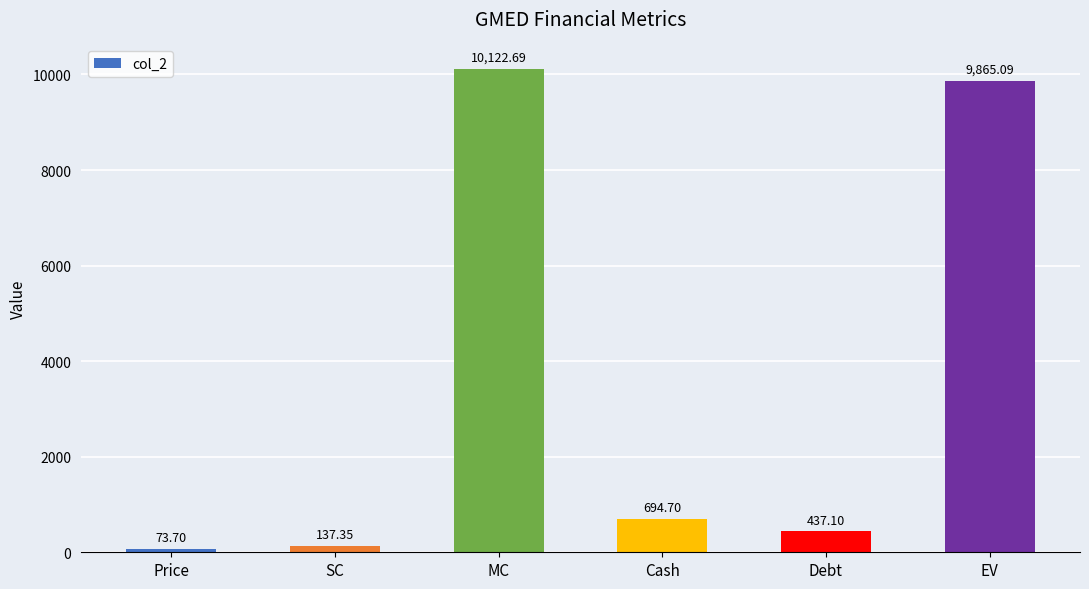

List the labels in order of value, largest first.

MC, EV, Cash, Debt, SC, Price